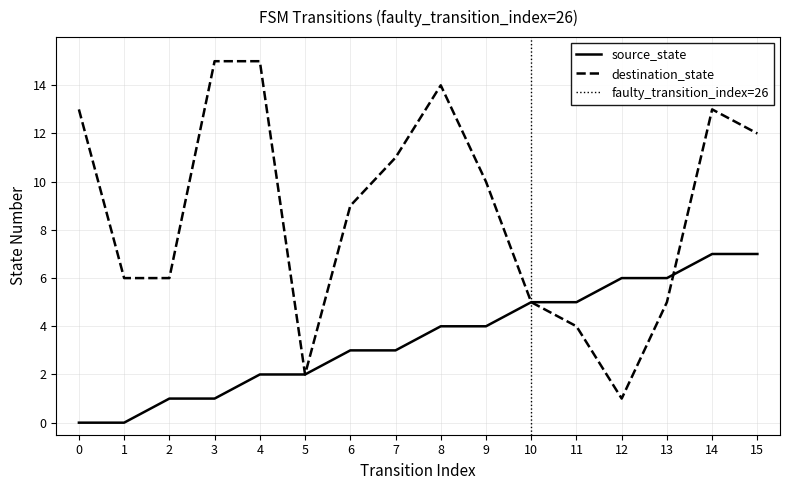

What is the value of the source_state point at the 16th from the left?

7